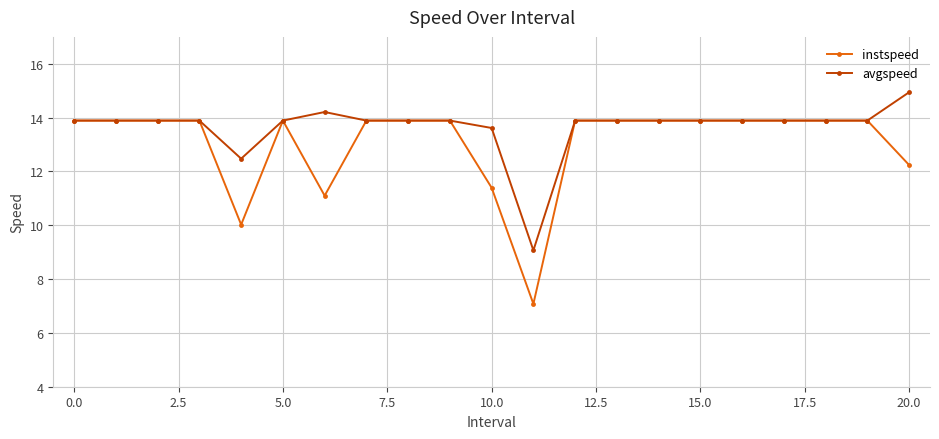

Does the chart display data point markers on the line(s)?

Yes